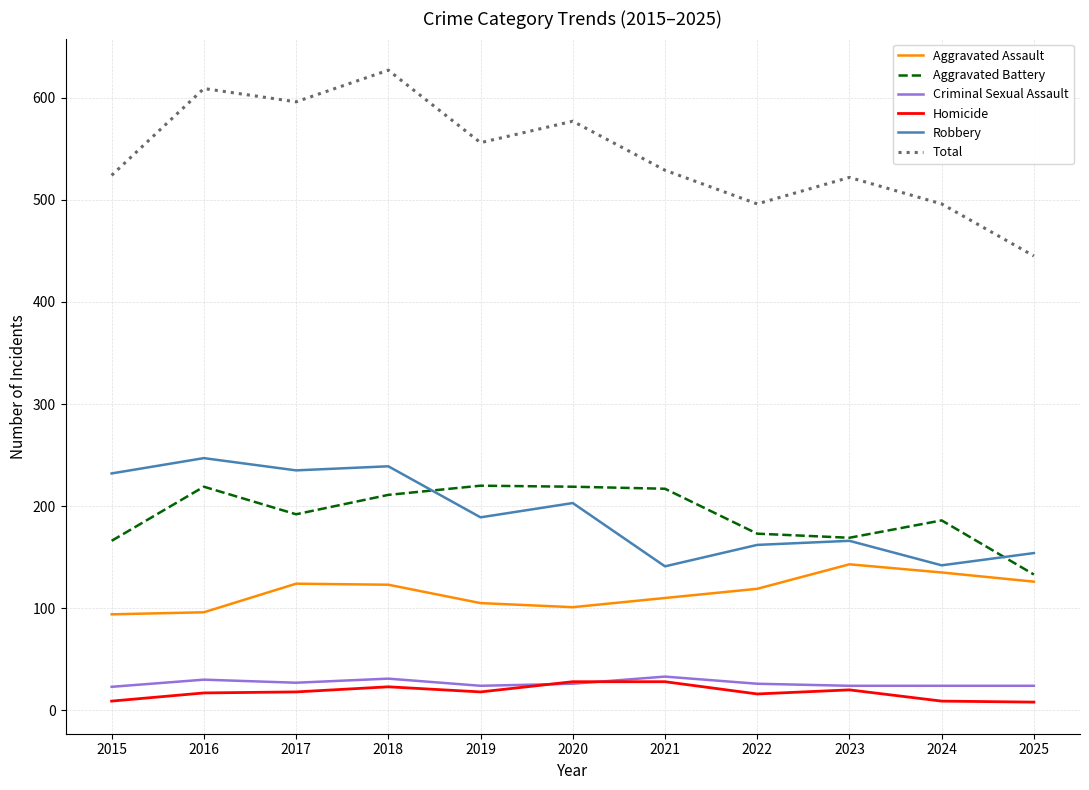

Is it true that Robbery equals 377 at 2016?

False